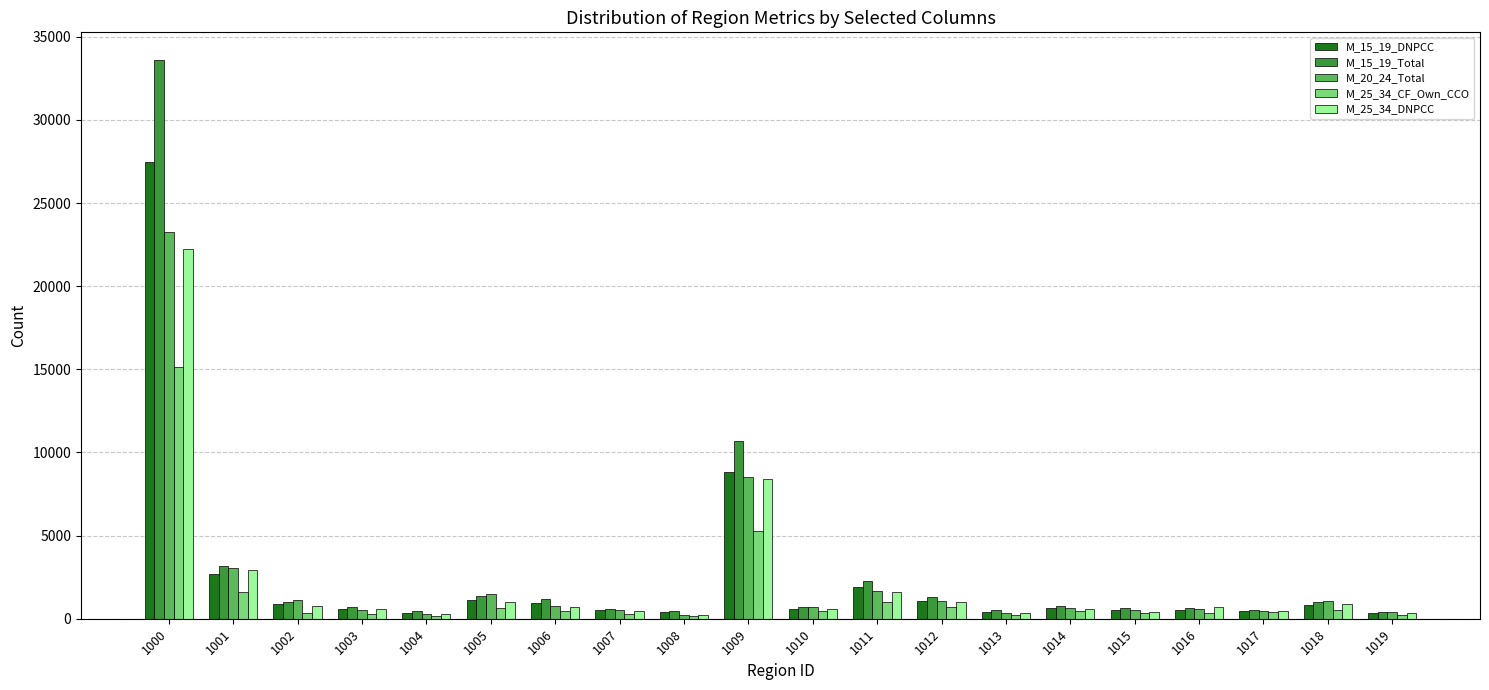

Where is M_15_19_Total nearest to the value 16992?

1009